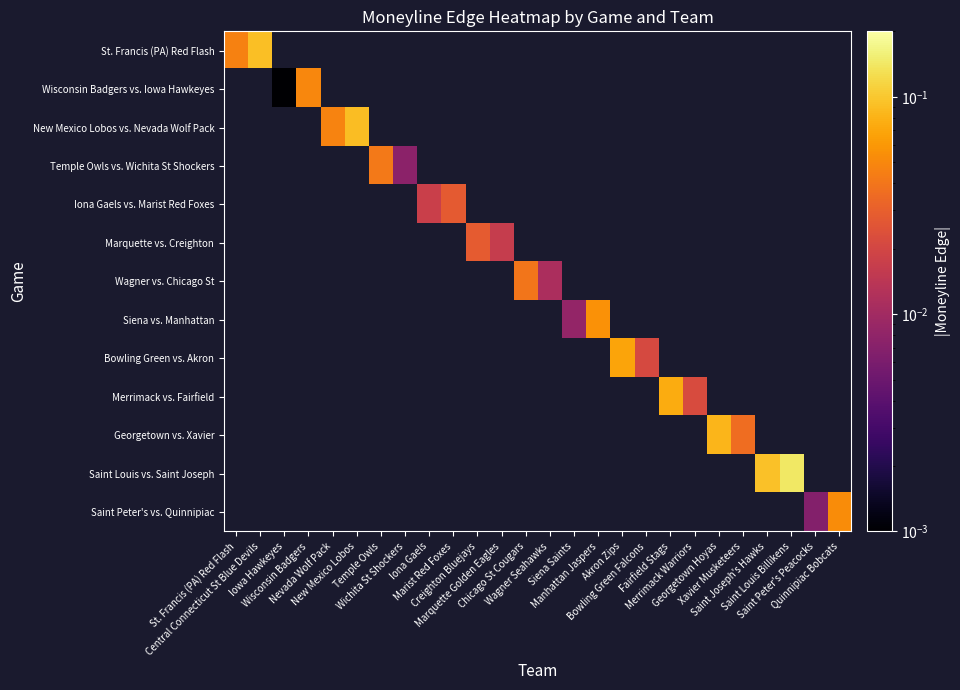

How many distinct data groups are displayed?

13